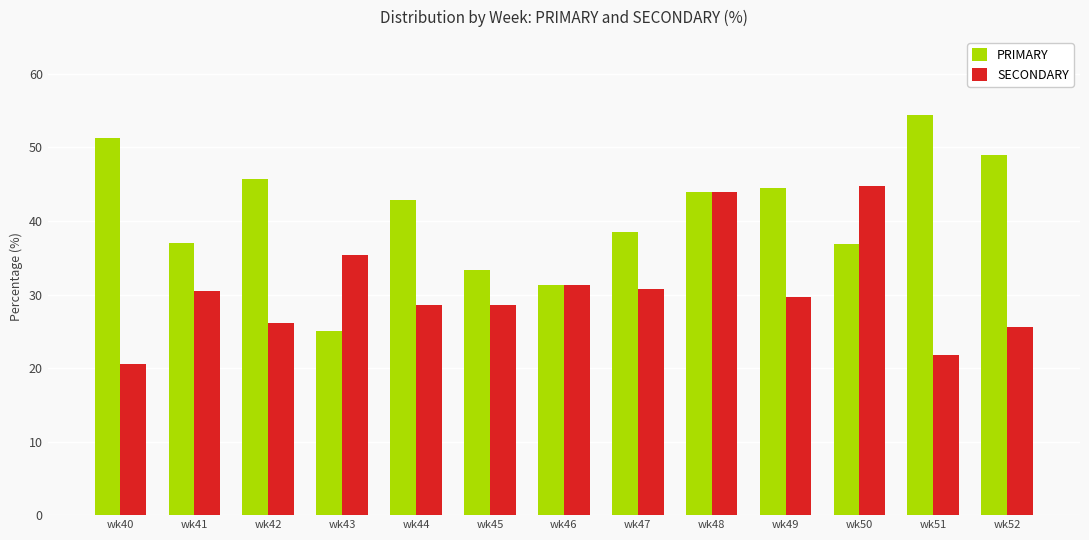

At how many categories does at least one series exceed 50?

2